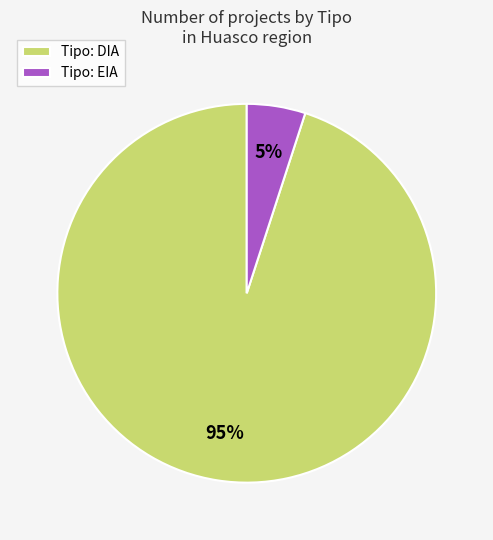

Rank the categories by value from highest to lowest.

Tipo: DIA, Tipo: EIA